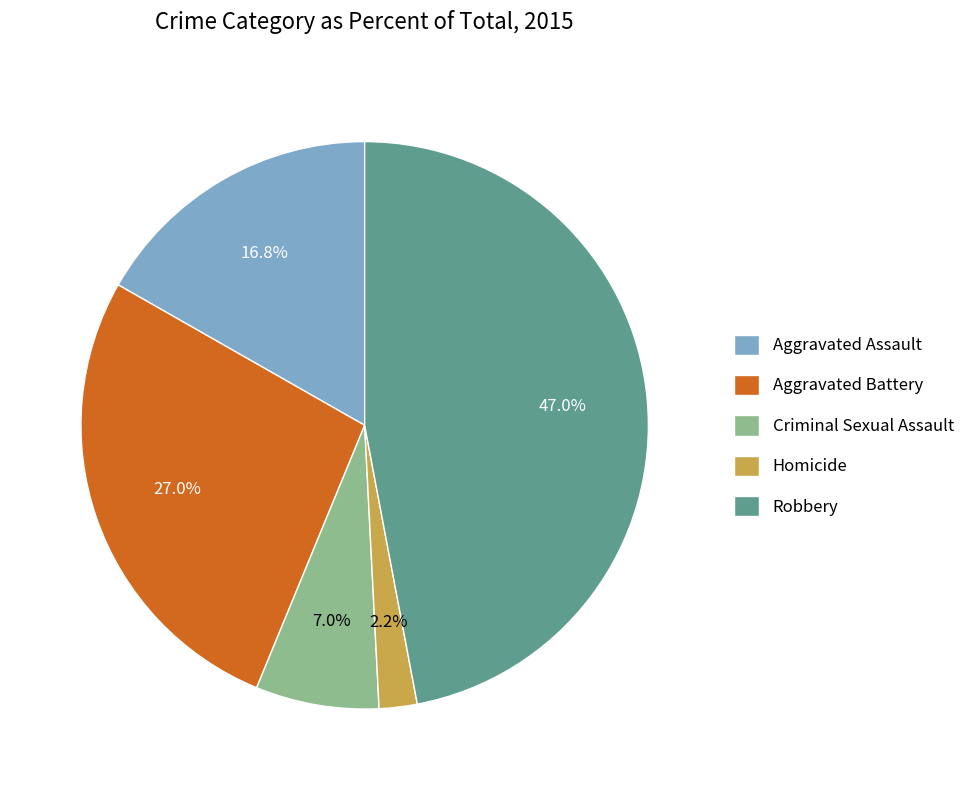

Is there any slice that represents more than half of the pie?

No